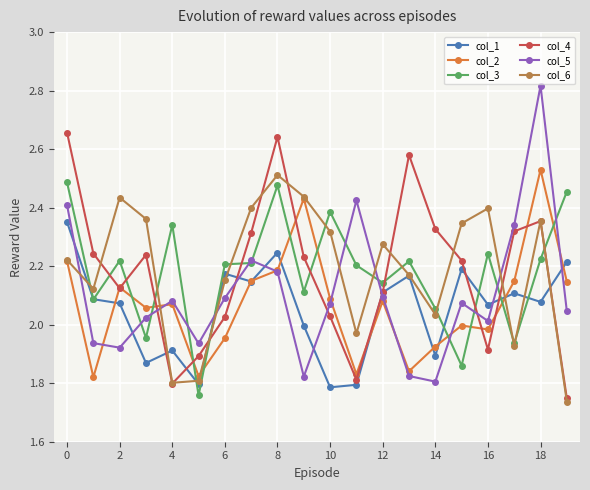

Count the number of data series in this chart.

6